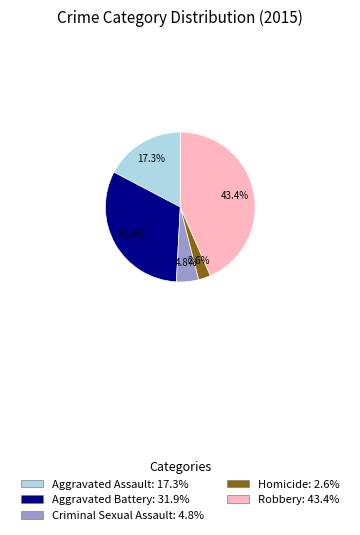

How many slices are in this pie chart?

5